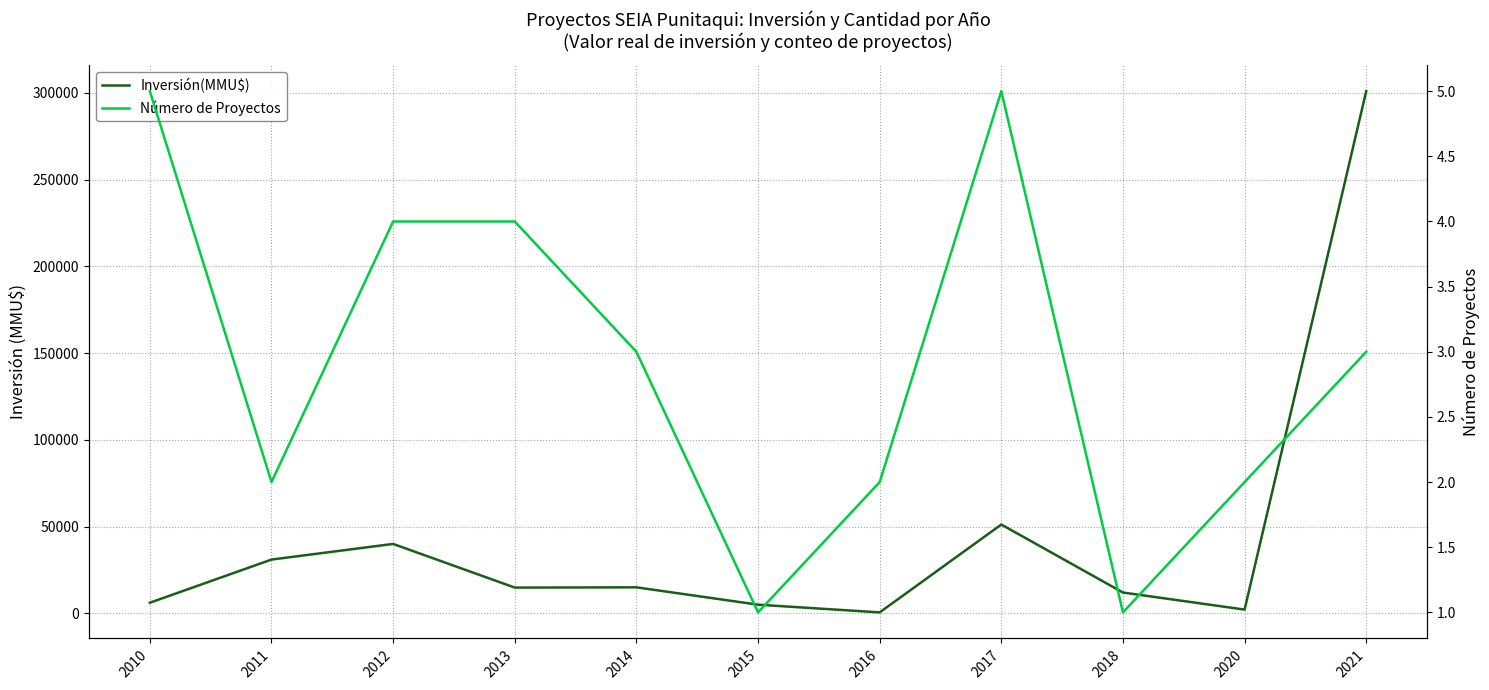

Where does the Número de Proyectos series first go above 3?

2010